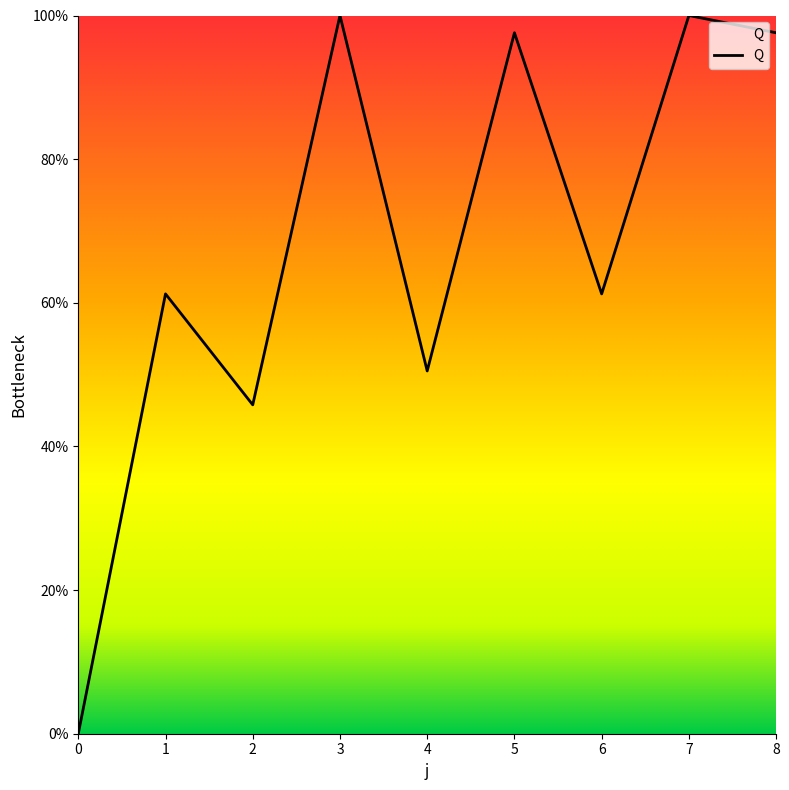

What is the difference between the values at 2 and 0?

45.8